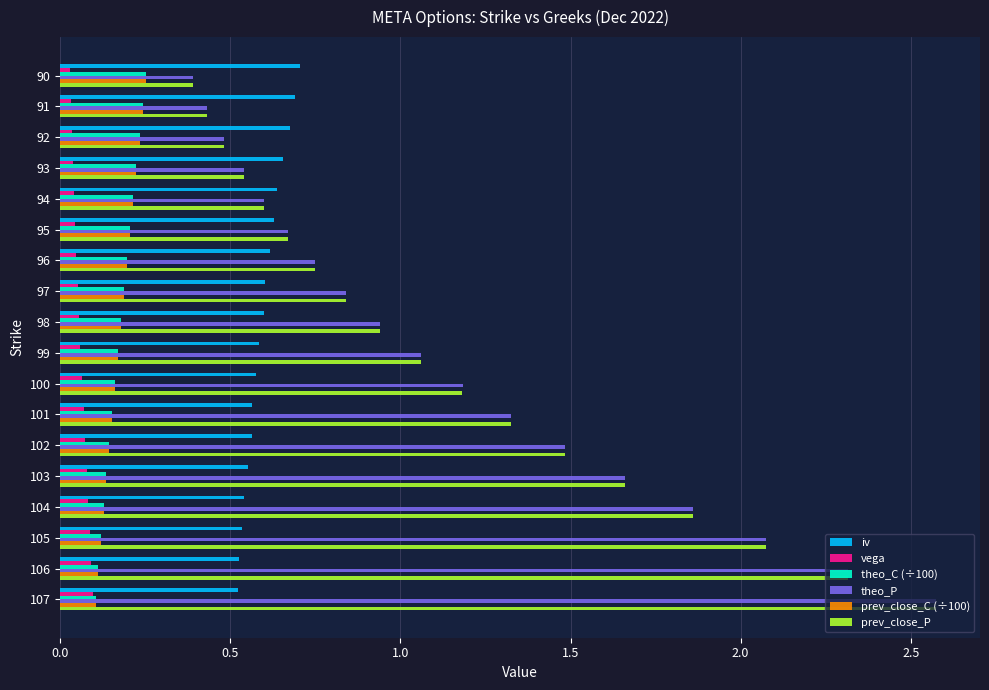

At how many categories does at least one series exceed 2?

3